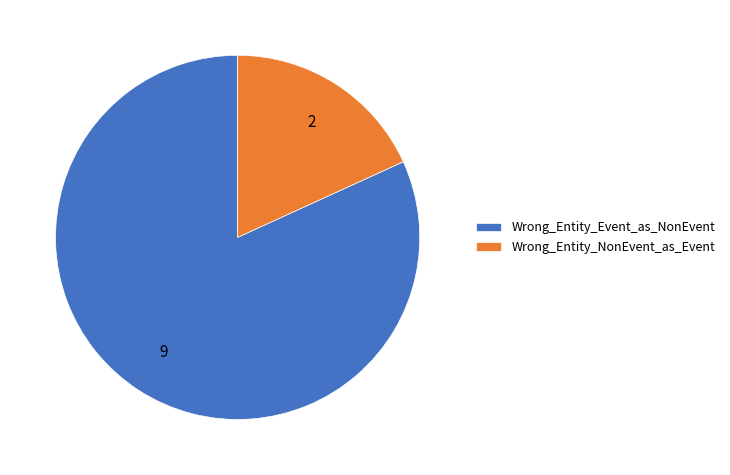

True or false: Wrong_Entity_Event_as_NonEvent accounts for 77% of the total.

False